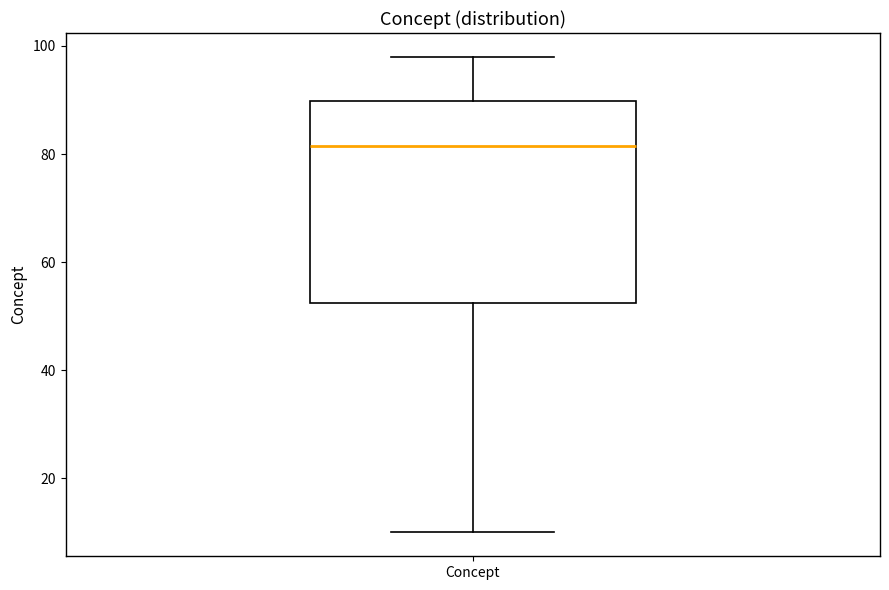

Transcribe this box plot: give where the median line is, the range the box spans, and where the two whiskers end, as read against the y-axis. The values are not printed on the chart, so give them approximately, as read against the axis.

median 82, box 52 to 90, whiskers 10 to 98